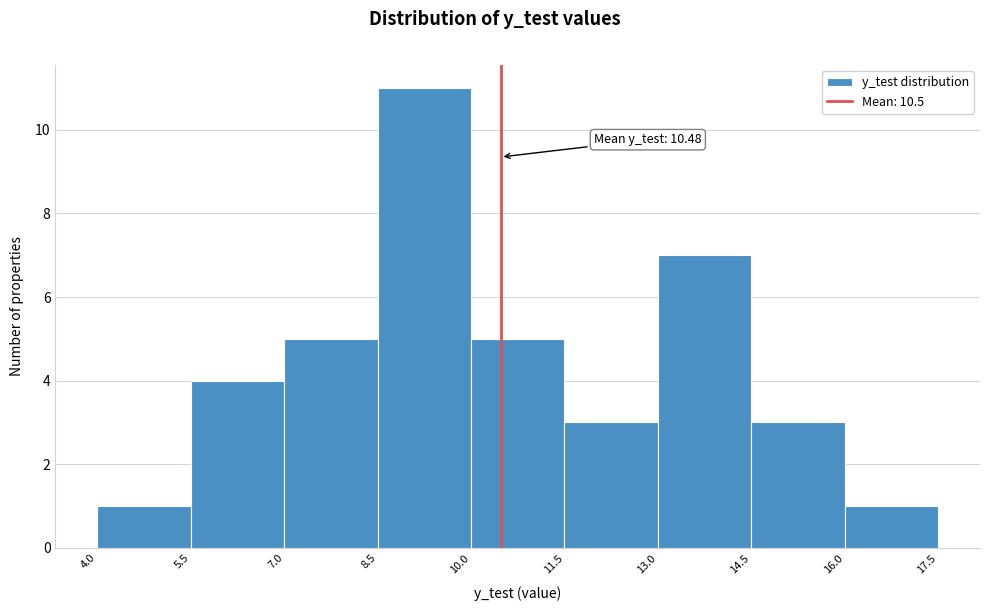

Over which range of the x-axis is the bar tallest?

8.5 to 10.0